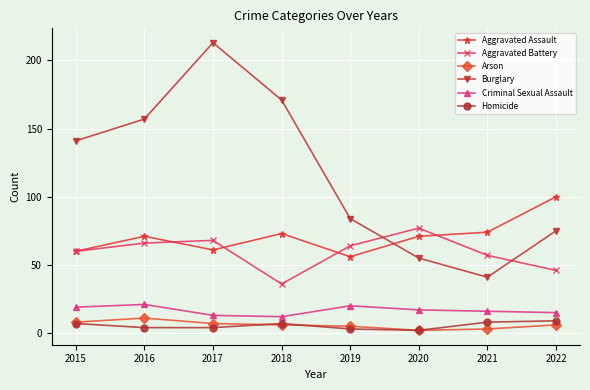

Does the chart display data point markers on the line(s)?

Yes